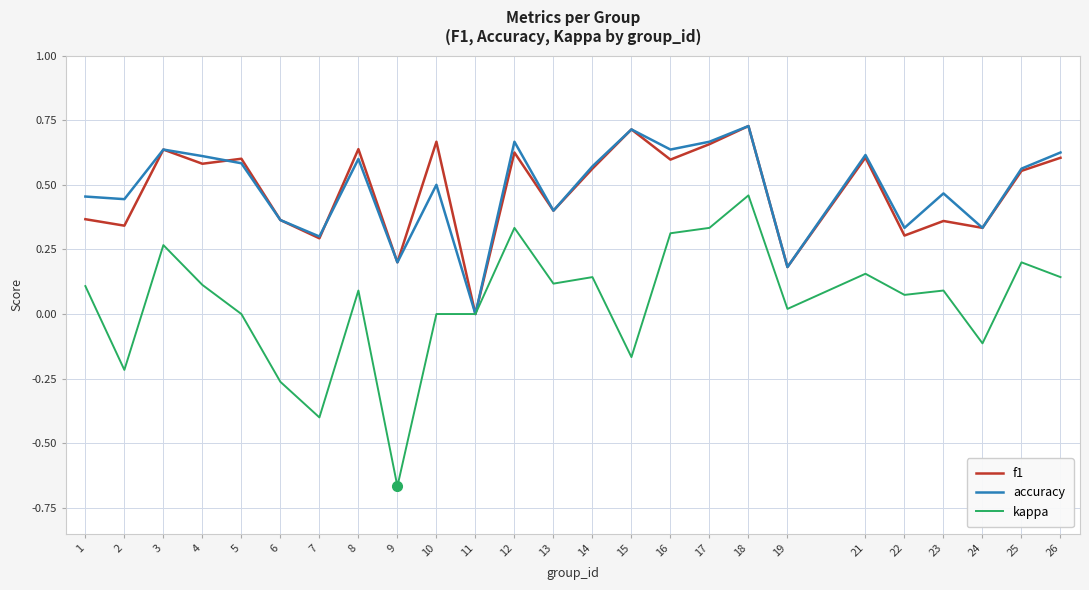

Which series has the largest range (max minus min)?

kappa